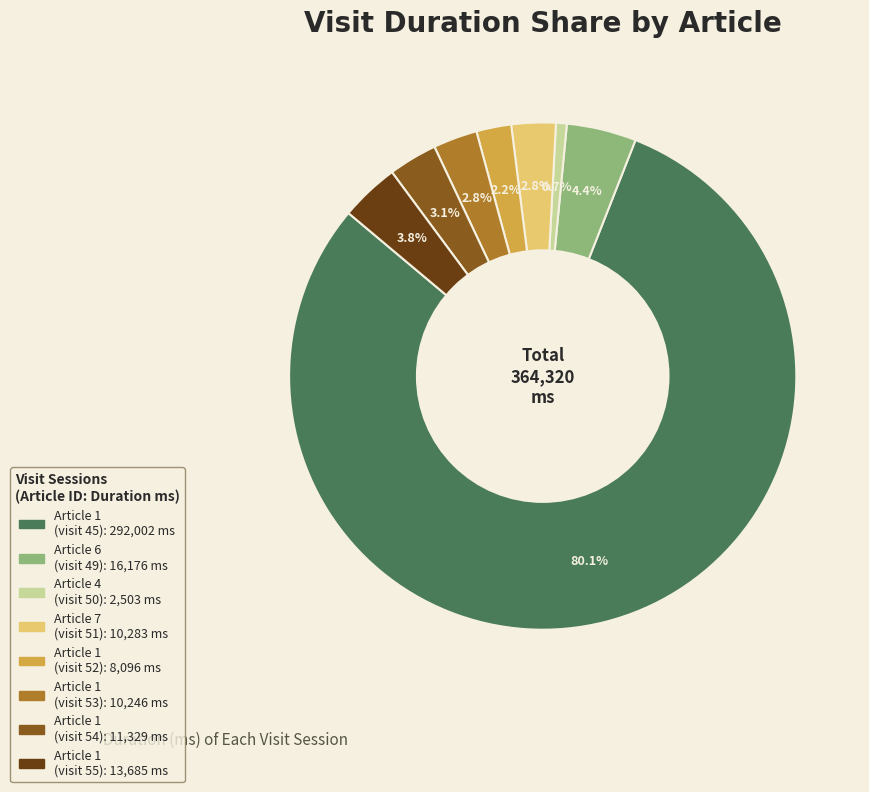

How many slices are in this pie chart?

8